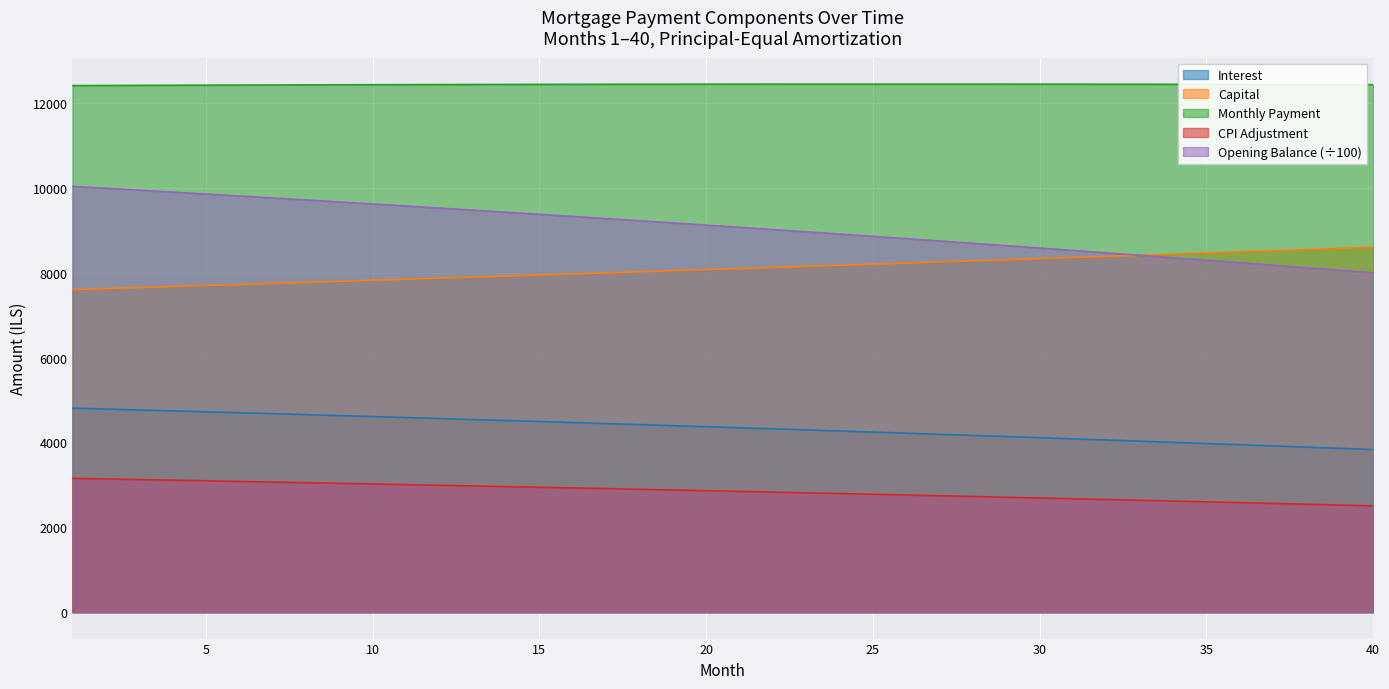

True or false: interest and opening_balance cross at least once.

False